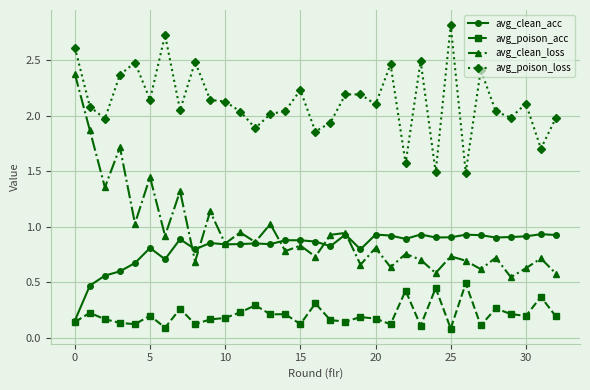

What is the greatest value displayed?

2.8